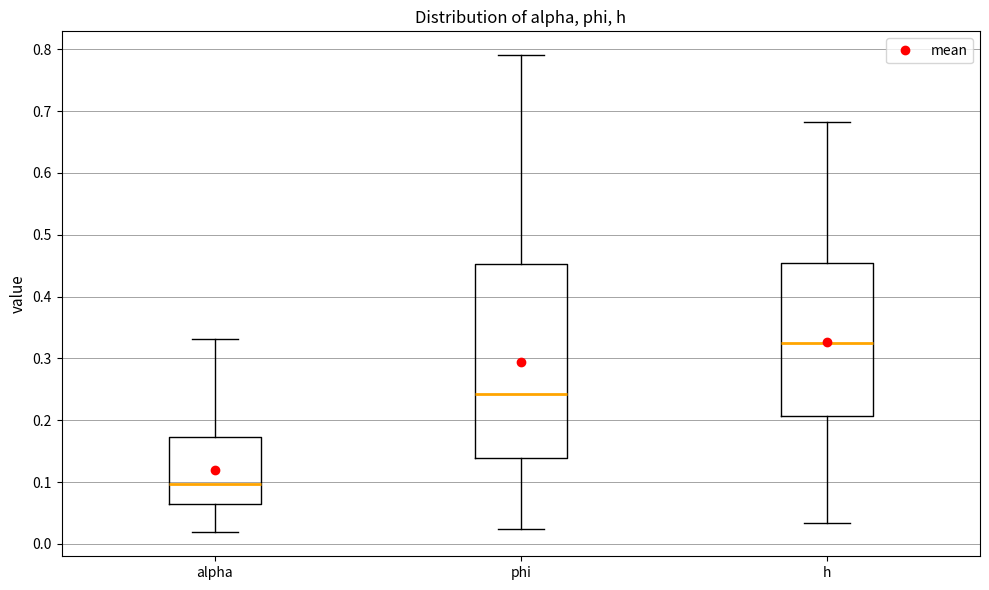

Reading left to right, read every box against the y-axis: the position of its median line, the range the box covers, and the ends of its whiskers. The values are not printed on the chart, so give them approximately, as read against the axis.

alpha: median 0.10, box 0.07 to 0.17, whiskers 0.02 to 0.33
phi: median 0.24, box 0.14 to 0.45, whiskers 0.02 to 0.79
h: median 0.33, box 0.21 to 0.45, whiskers 0.03 to 0.68